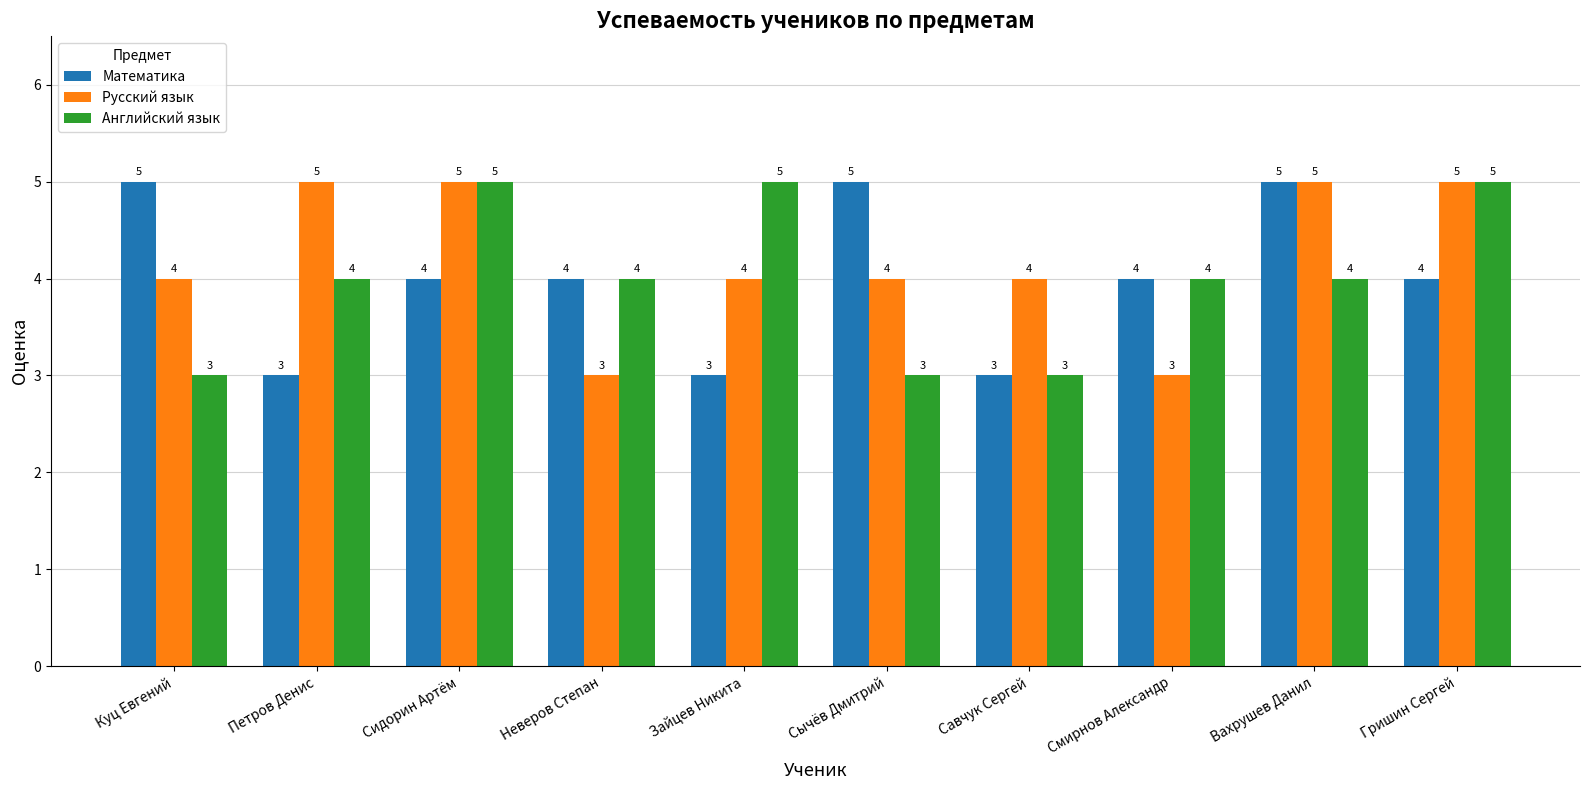

The Английский язык series shows 7 at Сидорин Артём. True or false?

False